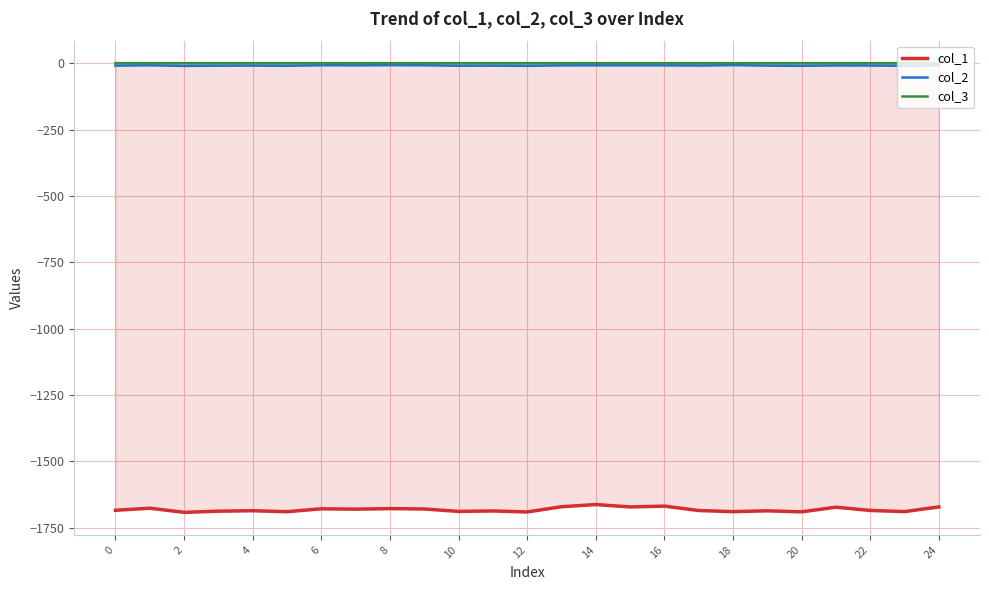

True or false: col_3 and col_1 cross at least once.

False